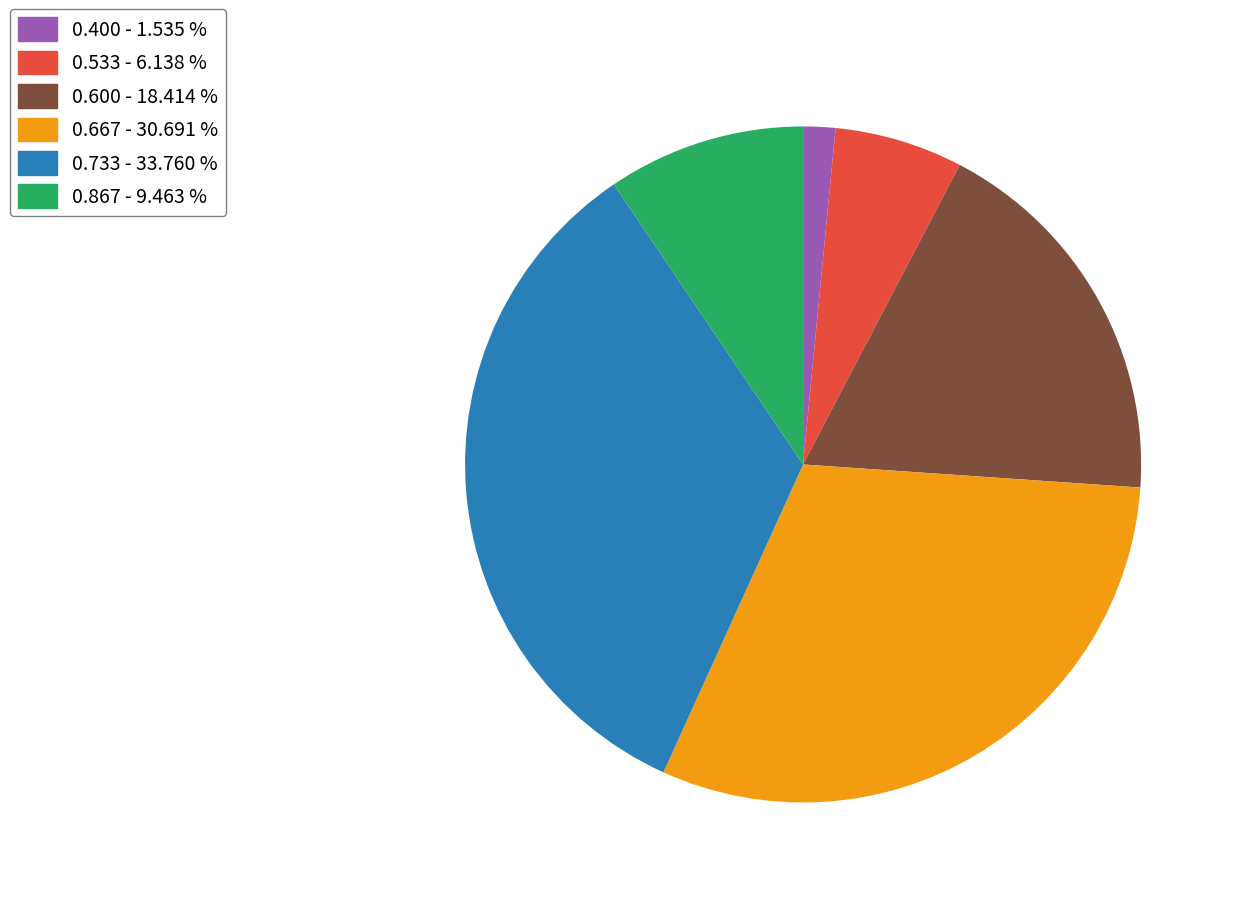

Does 0.867 - 9.463 % account for over 50% of the chart?

No